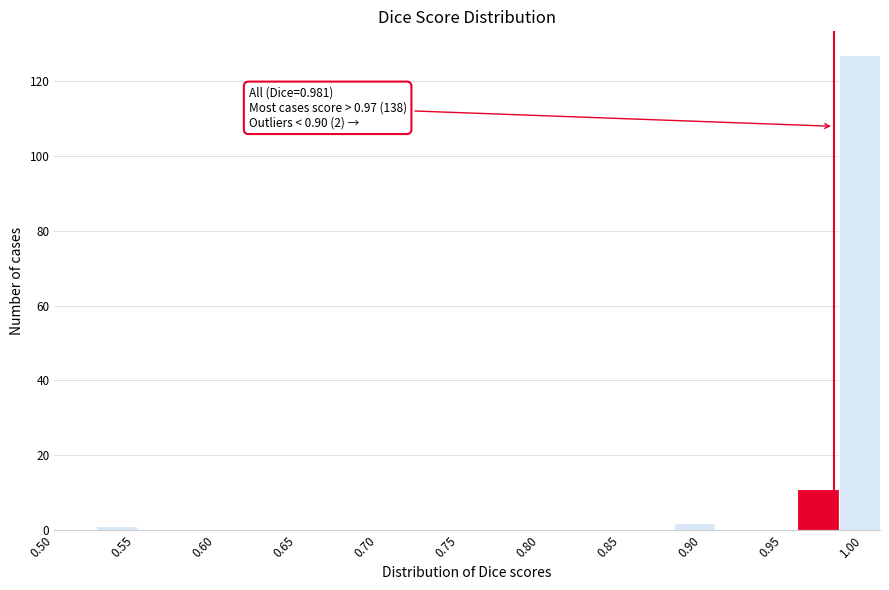

Over which range of the x-axis is the bar tallest?

0.985 to 1.010